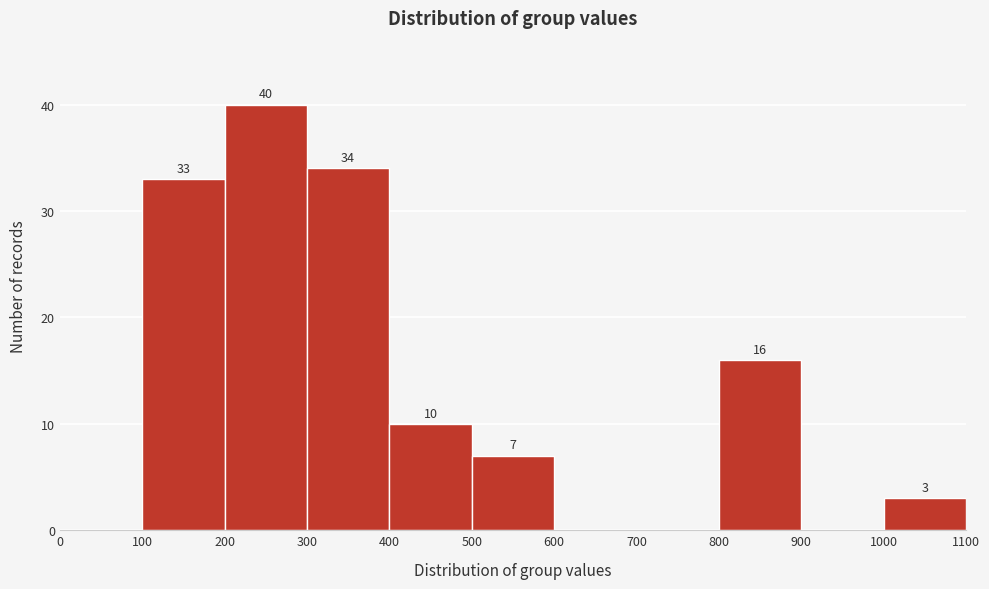

Which range on the x-axis has the tallest bar?

200 to 300